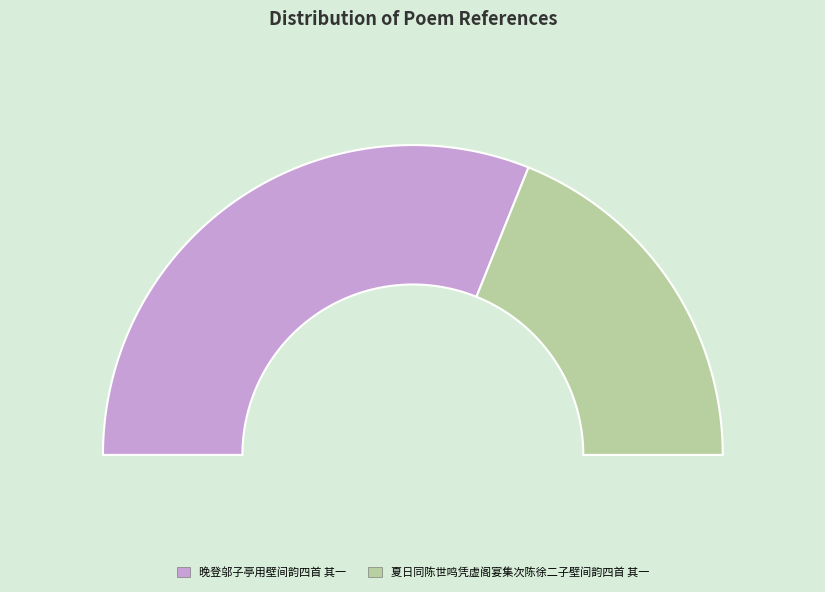

Do 晚登邬子亭用壁间韵四首 其一 and 夏日同陈世鸣凭虚阁宴集次陈徐二子壁间韵四首 其一 together represent more than half of the pie?

Yes